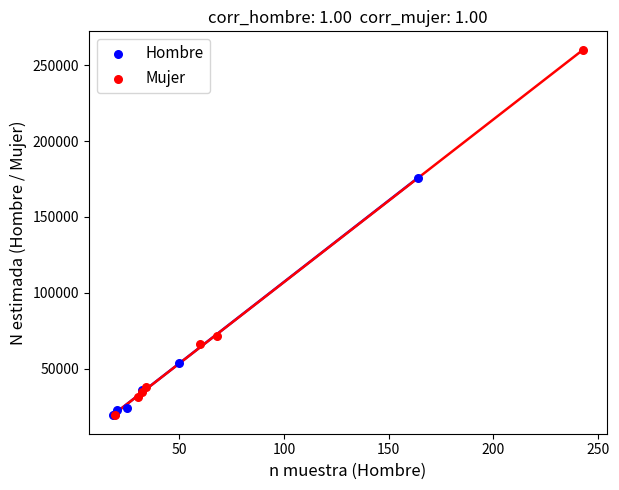

Which series has the widest spread of Y values?

Mujer